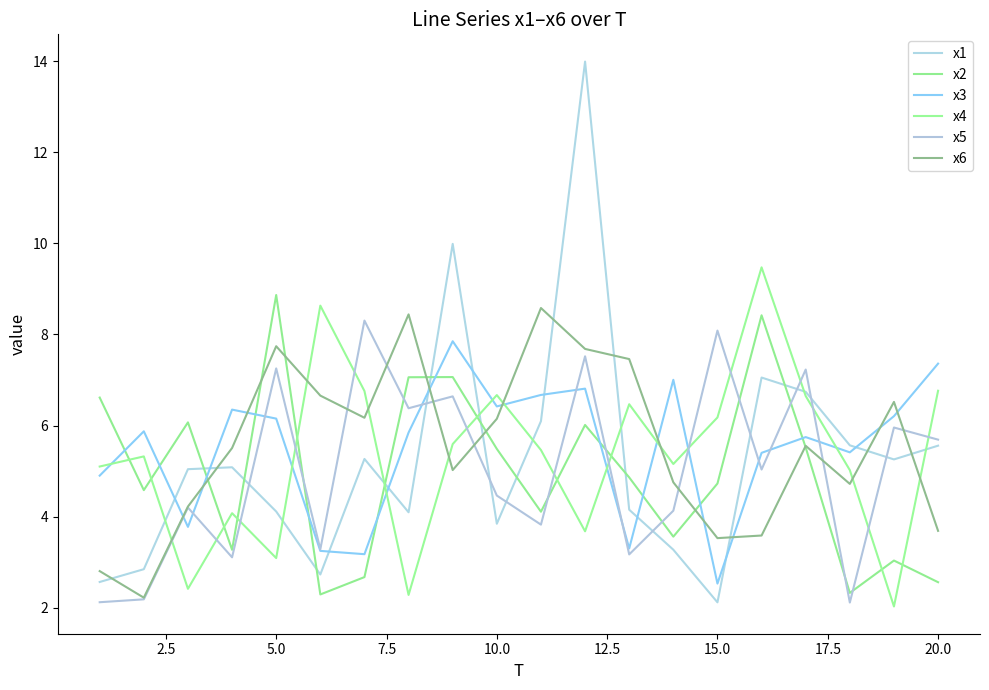

What is the average value of the x1 series?

5.3